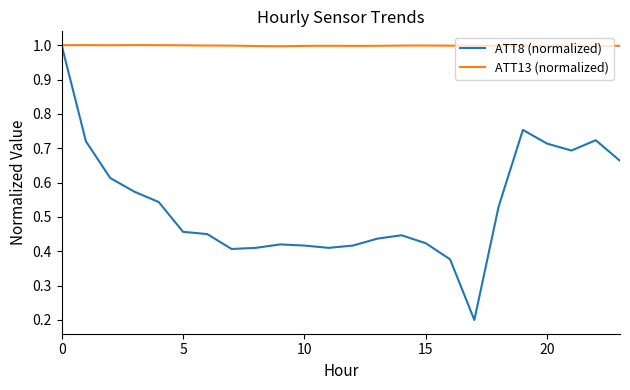

Which series has the largest total across all categories?

ATT13 (normalized)